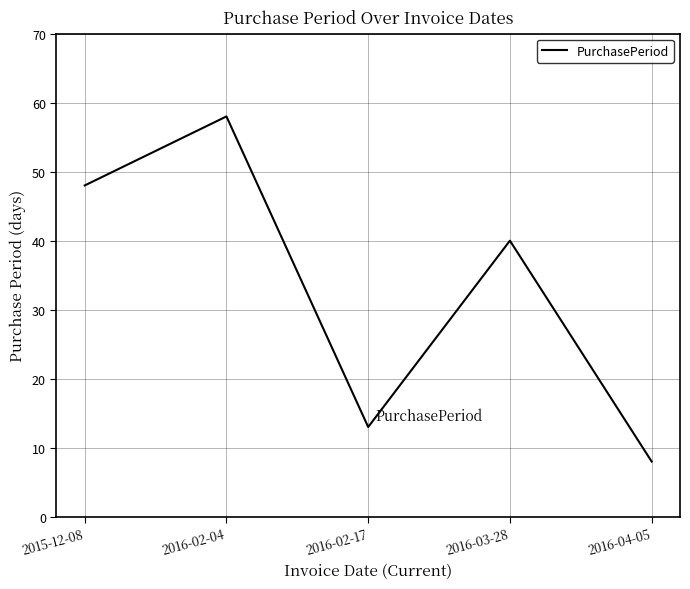

How many series are shown in this chart?

1